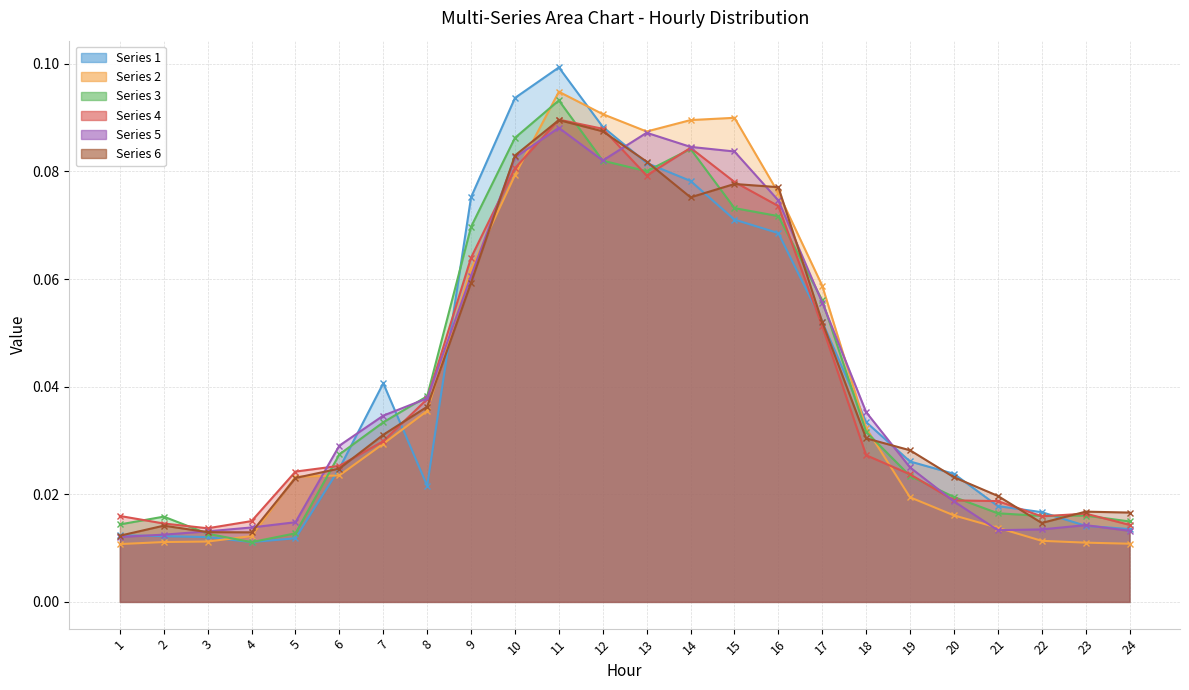

Reading left to right, transcribe all the data shown in this chart.

Series 1: 1=0.0	2=0.0	3=0.0	4=0.0	5=0.0	6=0.0	7=0.0	8=0.0	9=0.1	10=0.1	11=0.1	12=0.1	13=0.1	14=0.1	15=0.1	16=0.1	17=0.1	18=0.0	19=0.0	20=0.0	21=0.0	22=0.0	23=0.0	24=0.0
Series 2: 1=0.0	2=0.0	3=0.0	4=0.0	5=0.0	6=0.0	7=0.0	8=0.0	9=0.1	10=0.1	11=0.1	12=0.1	13=0.1	14=0.1	15=0.1	16=0.1	17=0.1	18=0.0	19=0.0	20=0.0	21=0.0	22=0.0	23=0.0	24=0.0
Series 3: 1=0.0	2=0.0	3=0.0	4=0.0	5=0.0	6=0.0	7=0.0	8=0.0	9=0.1	10=0.1	11=0.1	12=0.1	13=0.1	14=0.1	15=0.1	16=0.1	17=0.1	18=0.0	19=0.0	20=0.0	21=0.0	22=0.0	23=0.0	24=0.0
Series 4: 1=0.0	2=0.0	3=0.0	4=0.0	5=0.0	6=0.0	7=0.0	8=0.0	9=0.1	10=0.1	11=0.1	12=0.1	13=0.1	14=0.1	15=0.1	16=0.1	17=0.1	18=0.0	19=0.0	20=0.0	21=0.0	22=0.0	23=0.0	24=0.0
Series 5: 1=0.0	2=0.0	3=0.0	4=0.0	5=0.0	6=0.0	7=0.0	8=0.0	9=0.1	10=0.1	11=0.1	12=0.1	13=0.1	14=0.1	15=0.1	16=0.1	17=0.1	18=0.0	19=0.0	20=0.0	21=0.0	22=0.0	23=0.0	24=0.0
Series 6: 1=0.0	2=0.0	3=0.0	4=0.0	5=0.0	6=0.0	7=0.0	8=0.0	9=0.1	10=0.1	11=0.1	12=0.1	13=0.1	14=0.1	15=0.1	16=0.1	17=0.1	18=0.0	19=0.0	20=0.0	21=0.0	22=0.0	23=0.0	24=0.0